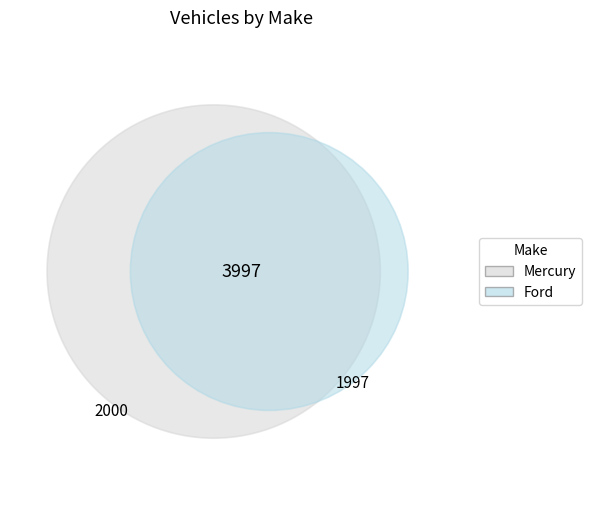

How many slices are in this pie chart?

2